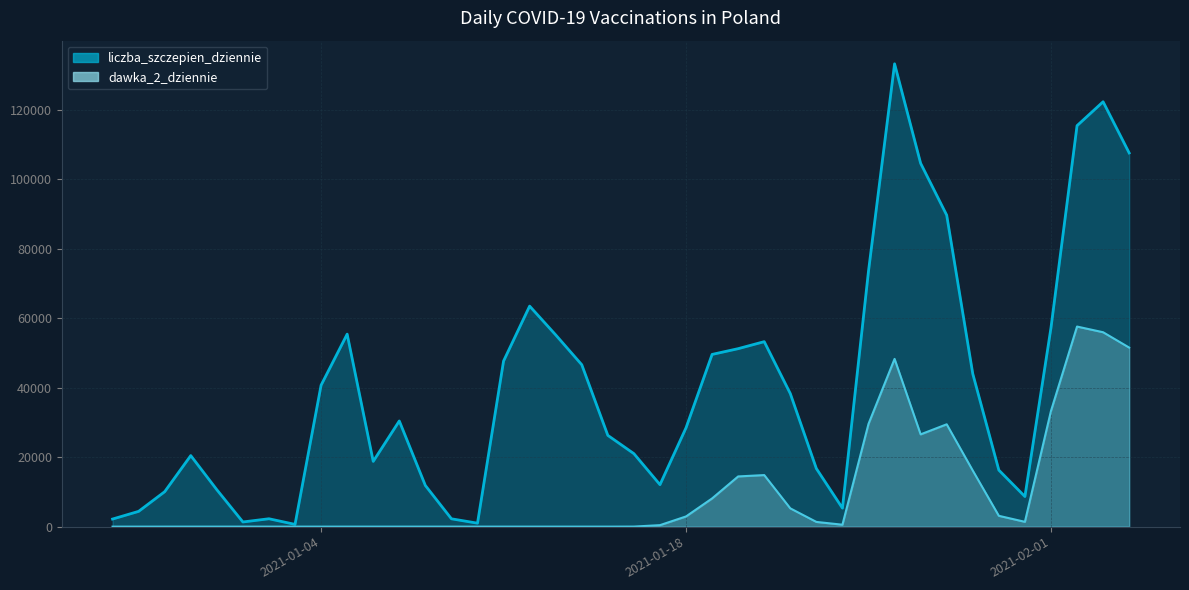

Reading left to right, extract all data points from this chart.

liczba_szczepien_dziennie: 2188	4401	10068	20464	10634	1348	2271	652	40742	55440	18793	30436	11847	2260	997	47695	63514	55222	46633	26284	21024	12093	28471	49603	51260	53278	38321	16727	5328	73604	133299	104646	89708	44029	16282	8675	57260	115482	122367	107626
dawka_2_dziennie: 0	0	0	1	0	3	0	0	1	2	0	0	1	0	2	3	0	1	1	0	17	430	2938	8125	14461	14851	5266	1362	557	29591	48311	26580	29476	16155	3118	1388	33322	57627	55989	51571